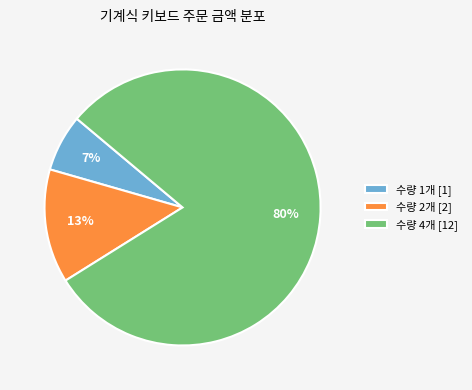

To the nearest percent, what is the difference between the largest and smallest slice percentages?

73%